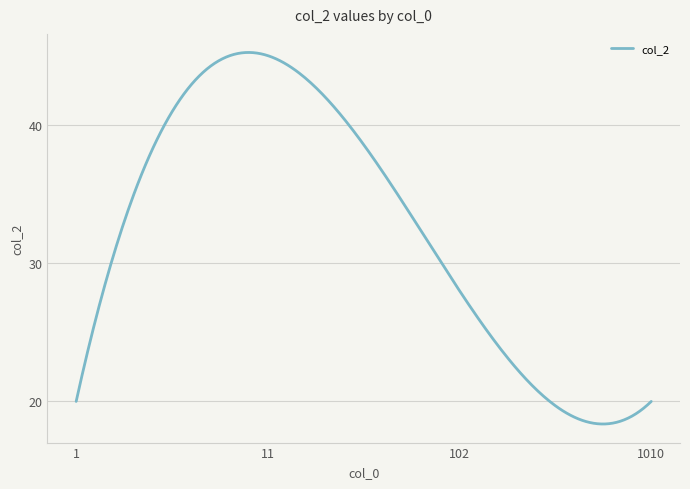

What is the greatest value displayed?

45.2